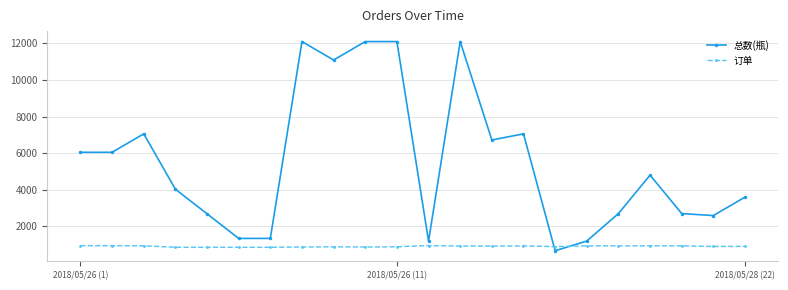

List the series in order of their peak value, lowest first.

订单, 总数(瓶)